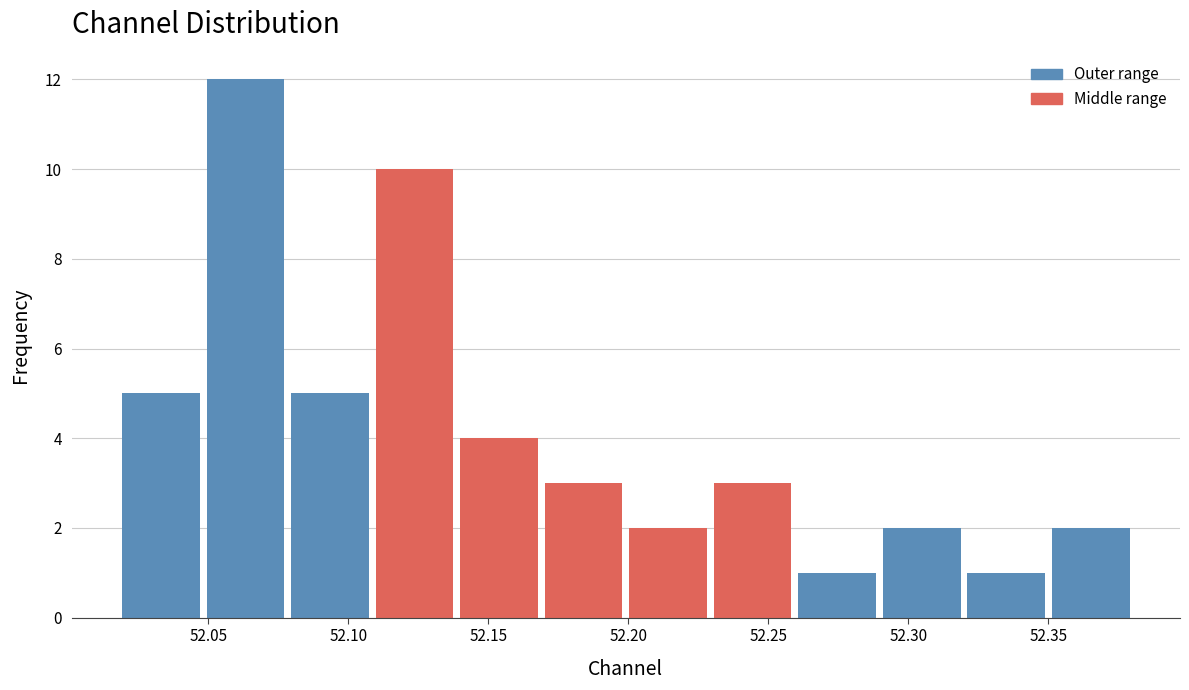

Reading left to right, list every bar in this chart as the range it spans on the x-axis followed by its height. Neither the bar edges nor the heights are printed on the chart, so give them approximately, as read against the axes.

52.02 to 52.05: 5
52.05 to 52.08: 12
52.08 to 52.11: 5
52.11 to 52.14: 10
52.14 to 52.17: 4
52.17 to 52.20: 3
52.20 to 52.23: 2
52.23 to 52.26: 3
52.26 to 52.29: 1
52.29 to 52.32: 2
52.32 to 52.35: 1
52.35 to 52.38: 2